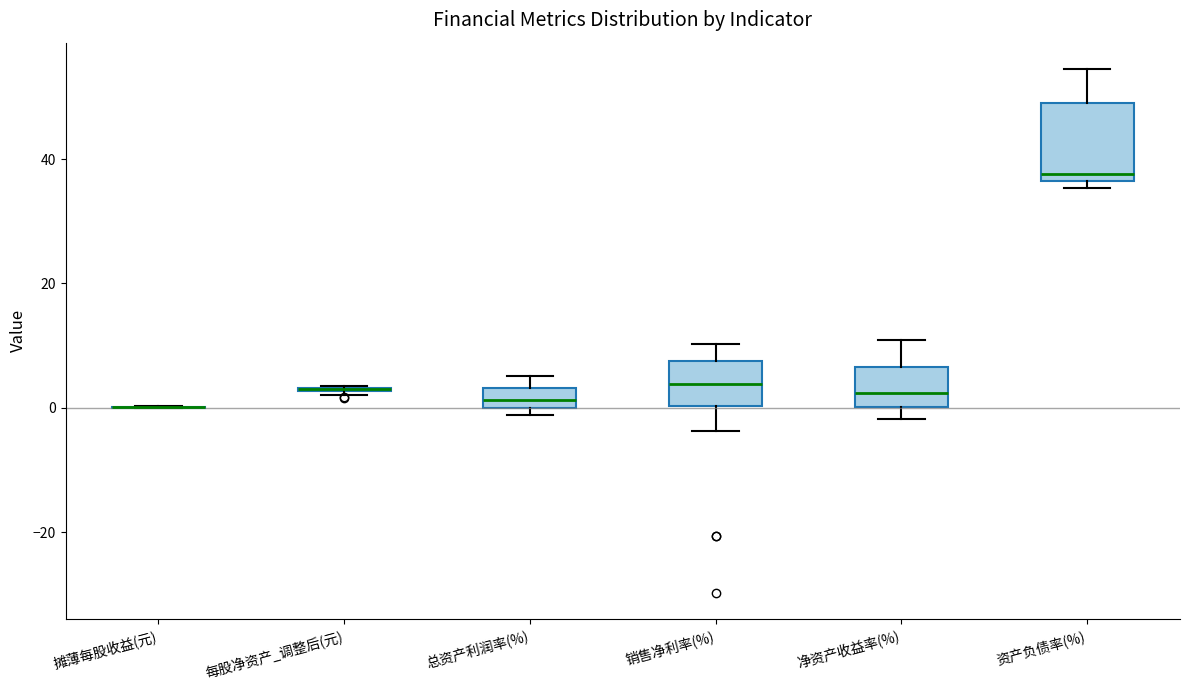

Reading left to right, read every box against the y-axis: the position of its median line, the range the box covers, and the ends of its whiskers. The values are not printed on the chart, so give them approximately, as read against the axis.

摊薄每股收益(元): box collapsed to a line at 0, whiskers 0 to 0
每股净资产_调整后(元): box collapsed to a line at 4, whiskers 2 to 4
总资产利润率(%): median 2, box 0 to 4, whiskers -2 to 6
销售净利率(%): median 4, box 0 to 8, whiskers -4 to 10
净资产收益率(%): median 2, box 0 to 6, whiskers -2 to 10
资产负债率(%): median 38, box 36 to 48, whiskers 36 (just below the box's lower edge) to 54